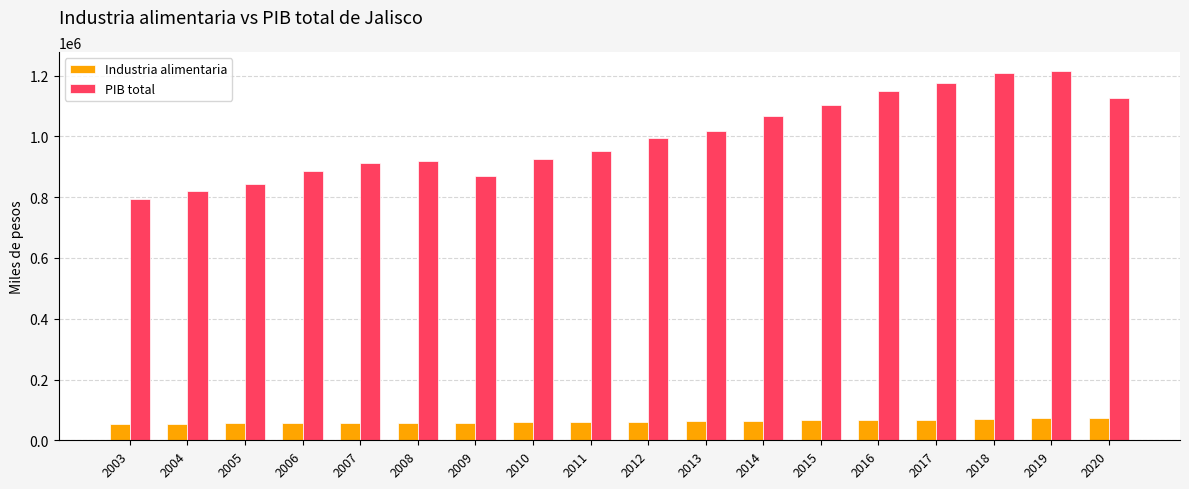

What is the minimum value for PIB total?

794957.3